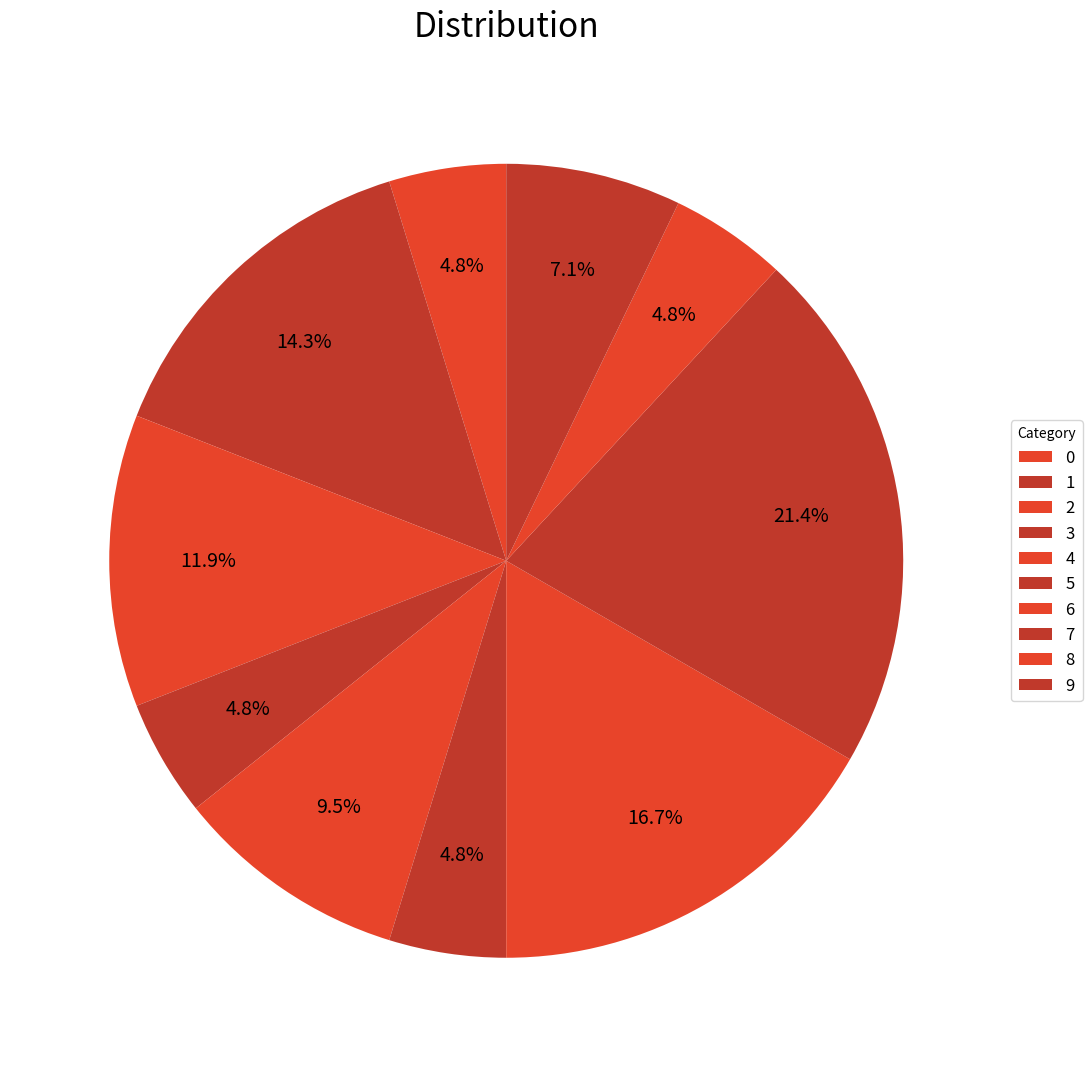

How many slices are in this pie chart?

10